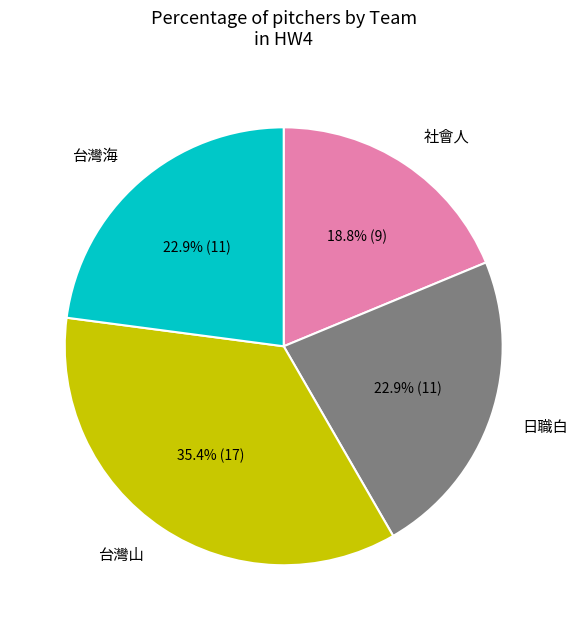

How many segments does this pie chart have?

4